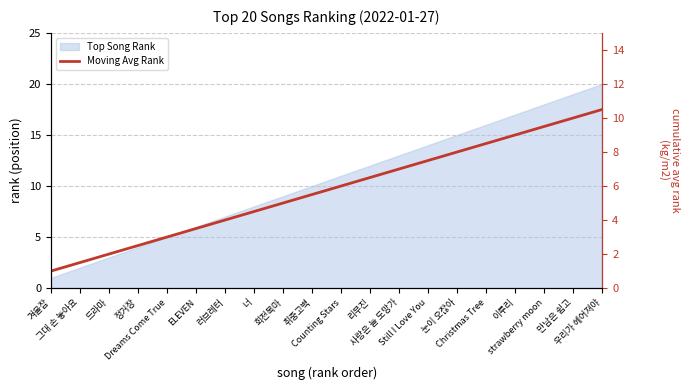

Is it true that the value at 이루리 is 5.6?

False